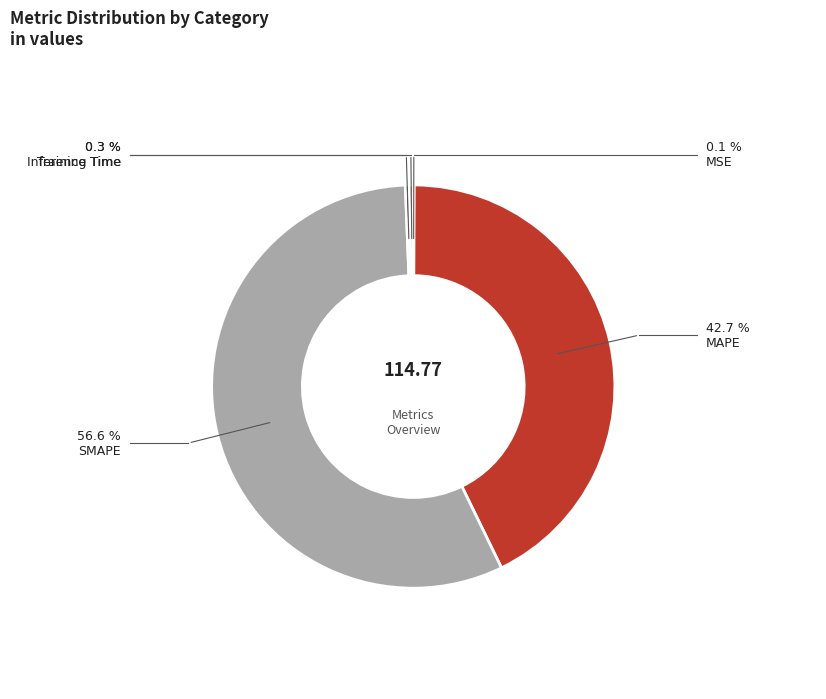

Is there any slice that represents more than half of the pie?

Yes